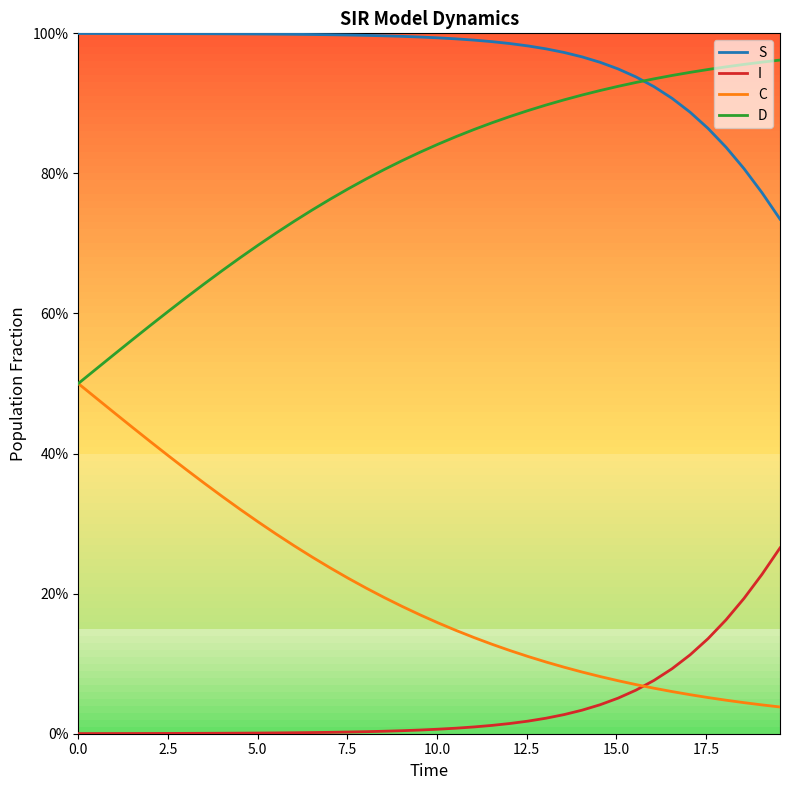

Is this an area chart (filled region under the line)?

No